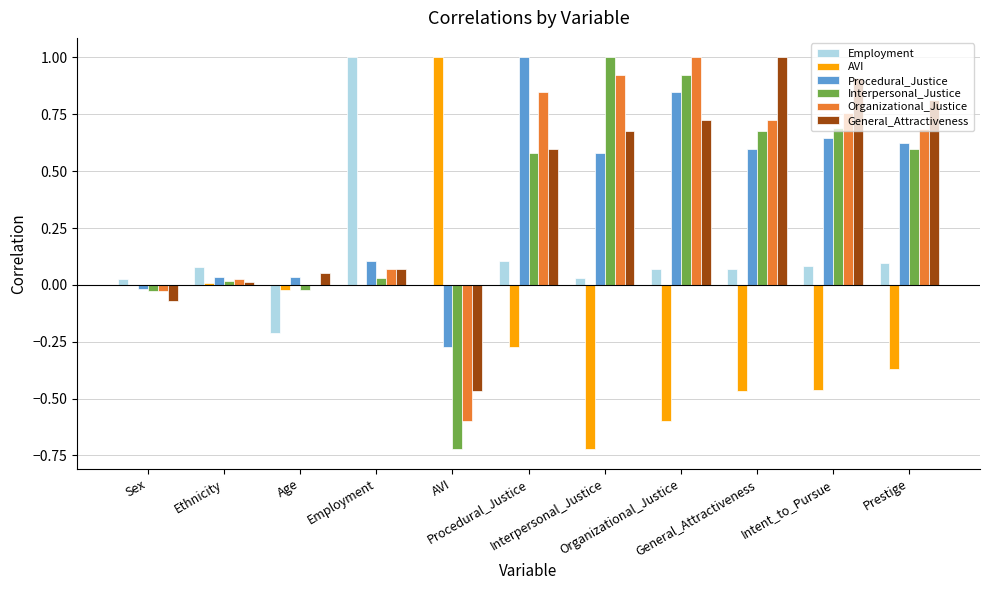

What is the maximum value shown in the chart?

1.0